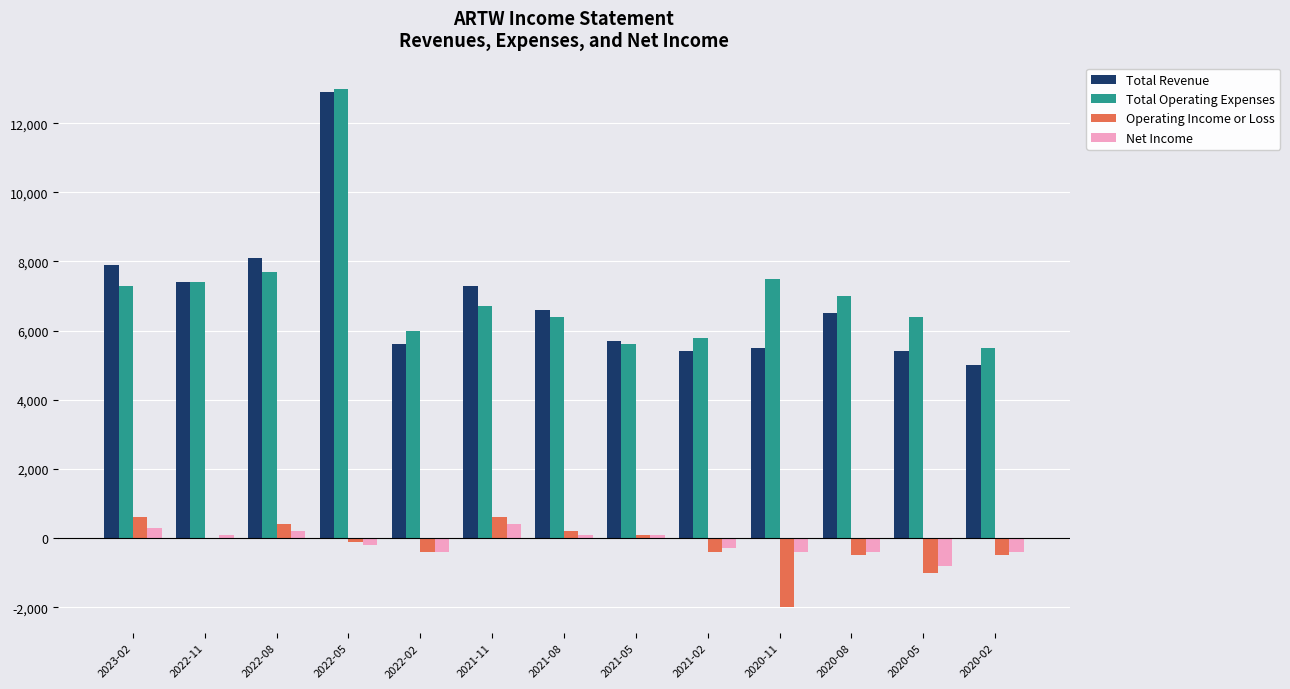

The value of Total Operating Expenses at 2022-02 is 2617. True or false?

False